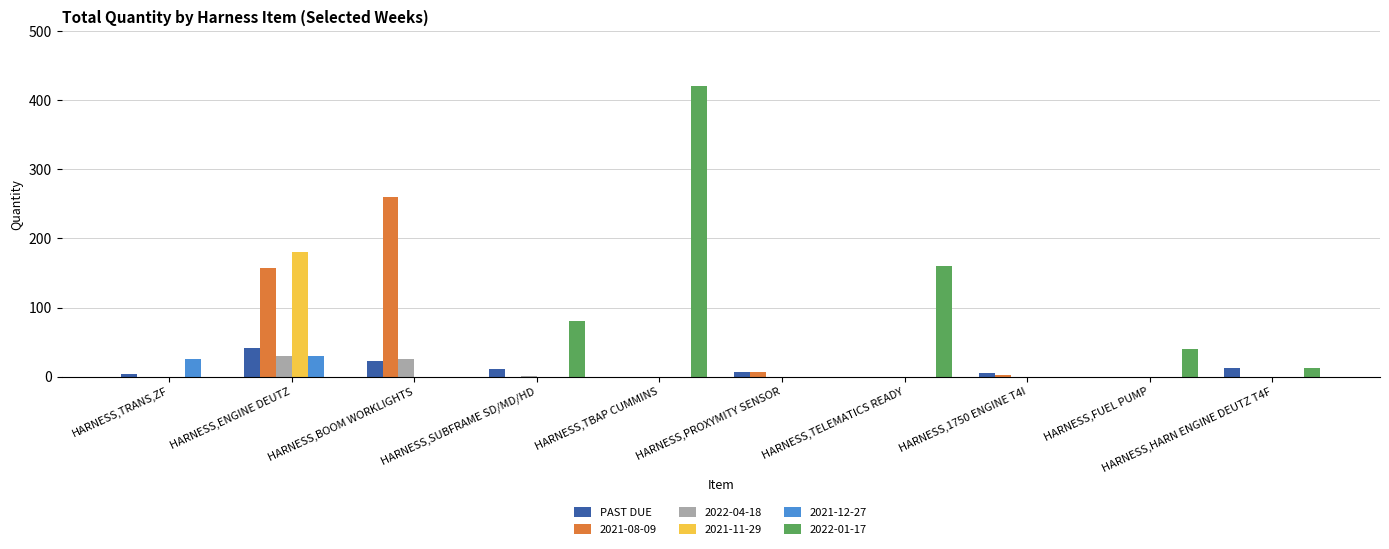

At which label does PAST DUE reach its peak?

HARNESS,ENGINE DEUTZ